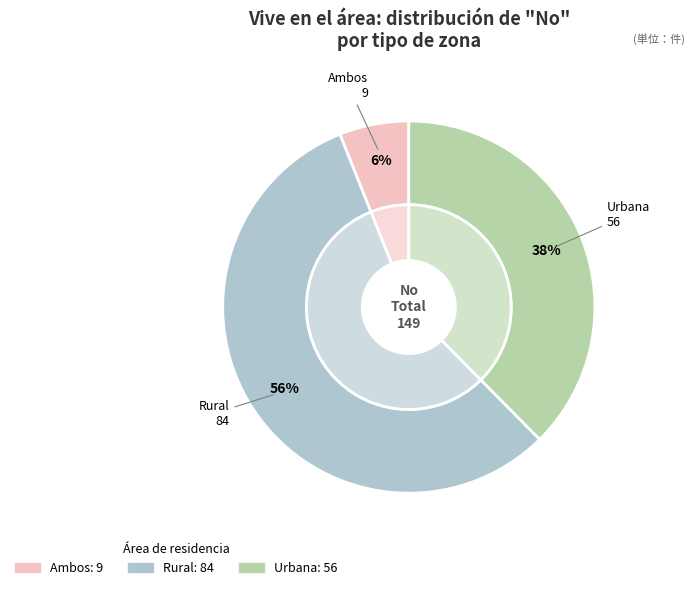

To the nearest percent, what percentage of the pie is Rural?

56%